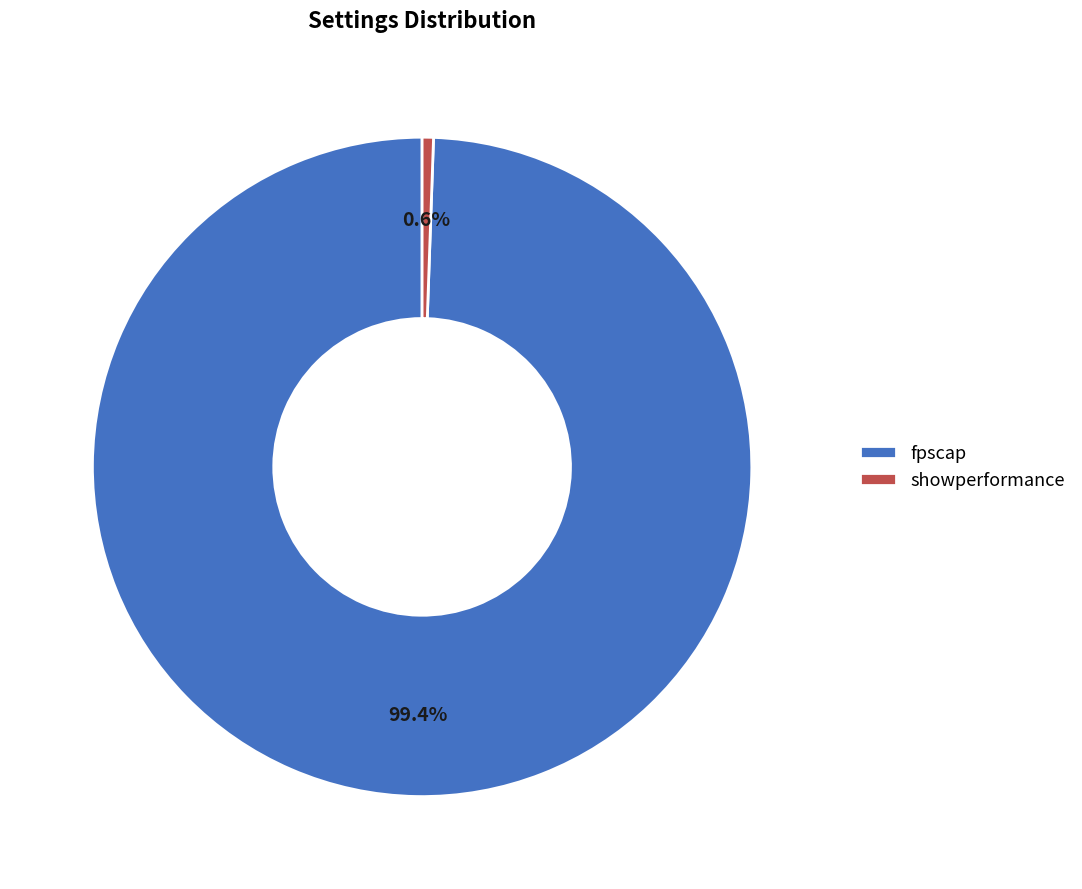

Do showperformance and fpscap together represent more than half of the pie?

Yes